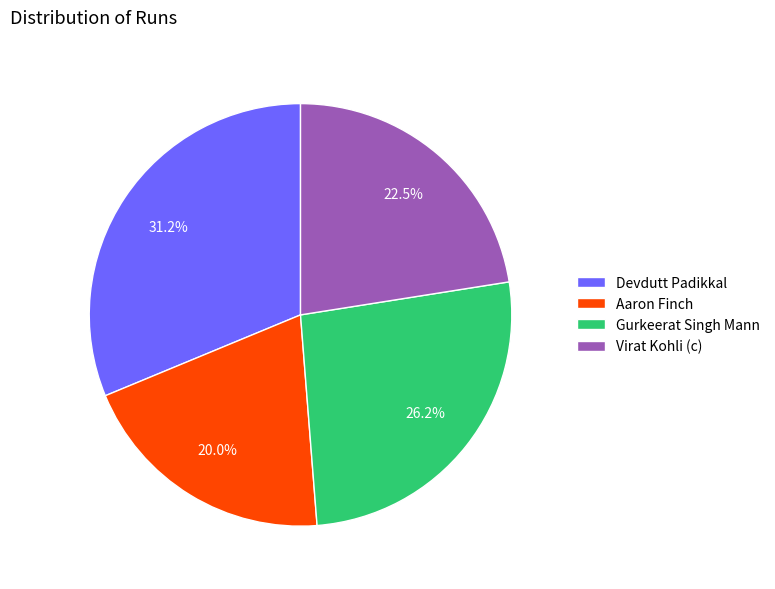

Which slice is the largest?

Devdutt Padikkal